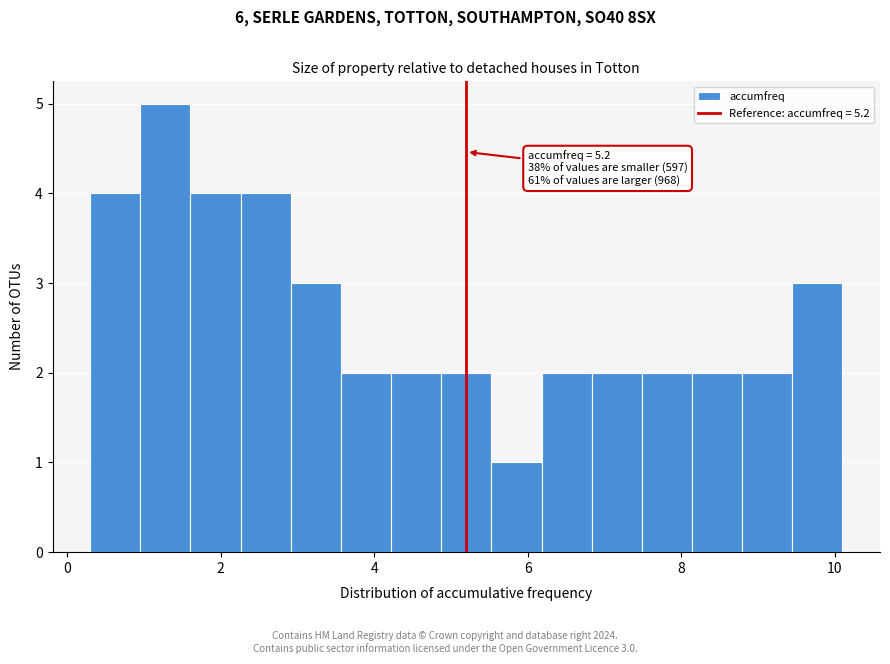

Around what value on the x-axis is the tallest bar? Give the approximate position of its centre, as read against the axis.

1.2